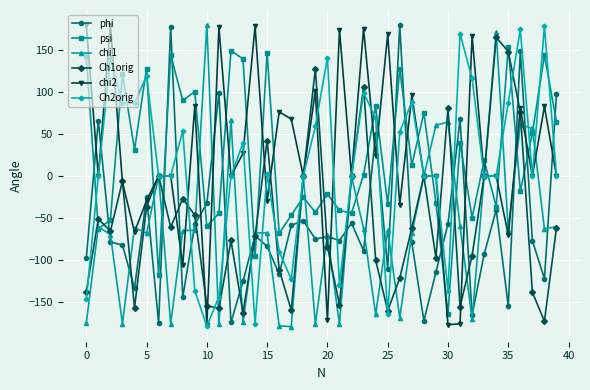

What is the minimum value for chi1?

-179.6